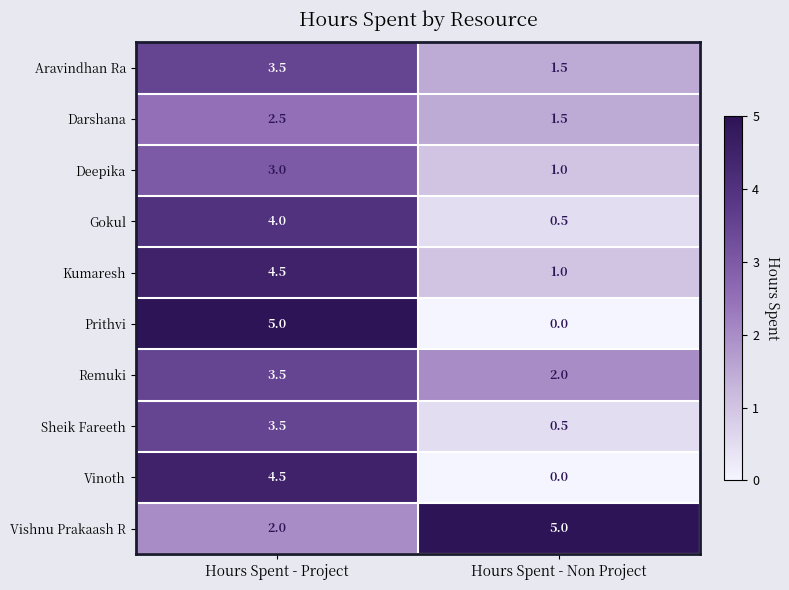

Rank the categories by Aravindhan Ra value from lowest to highest.

Hours Spent - Non Project, Hours Spent - Project